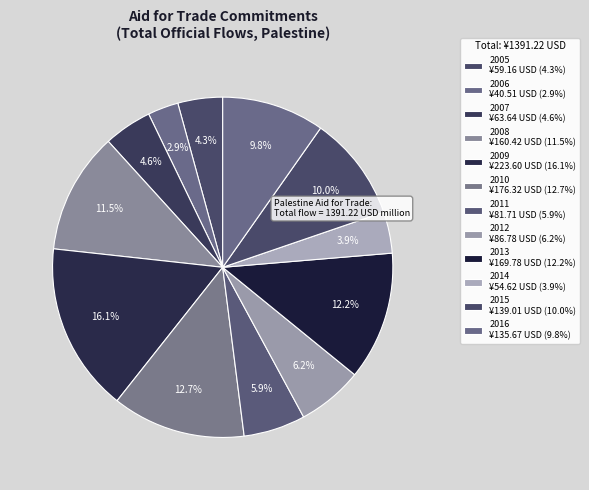

Count the number of slices in the pie.

12